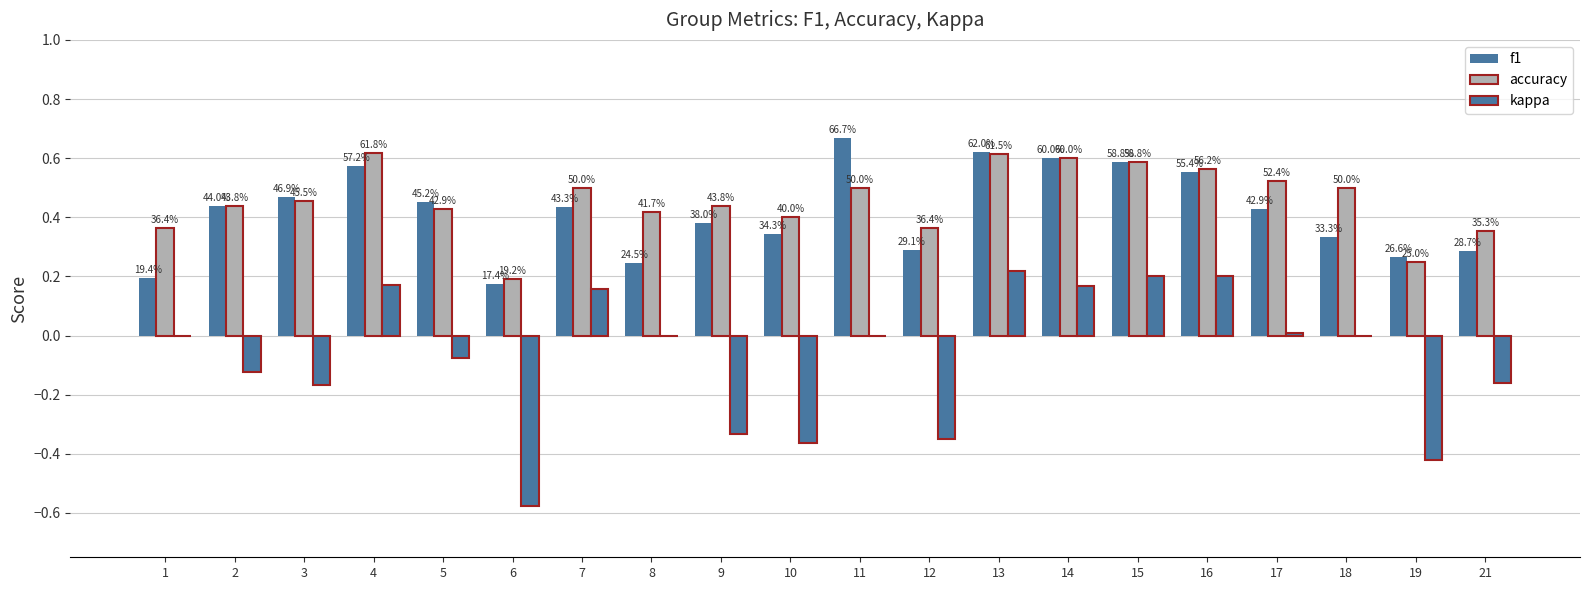

What is the difference between the accuracy values at 19 and 14?

0.3